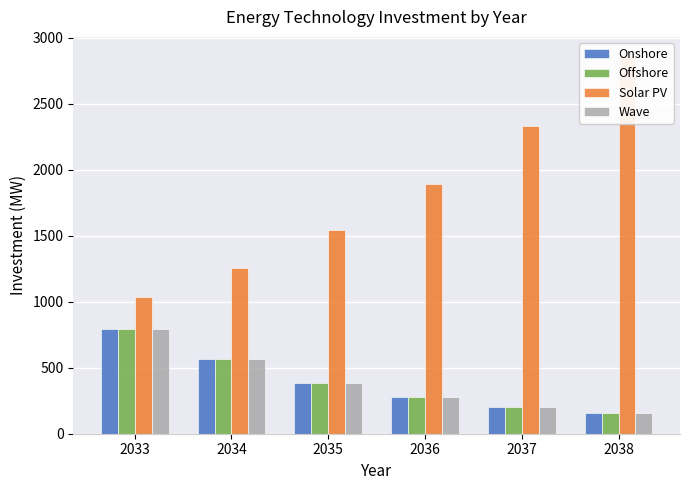

What is the minimum value for Wave?

154.3